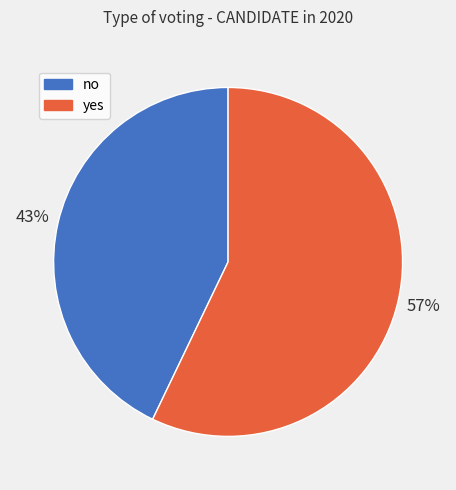

What percentage is the no slice, to the nearest percent?

43%